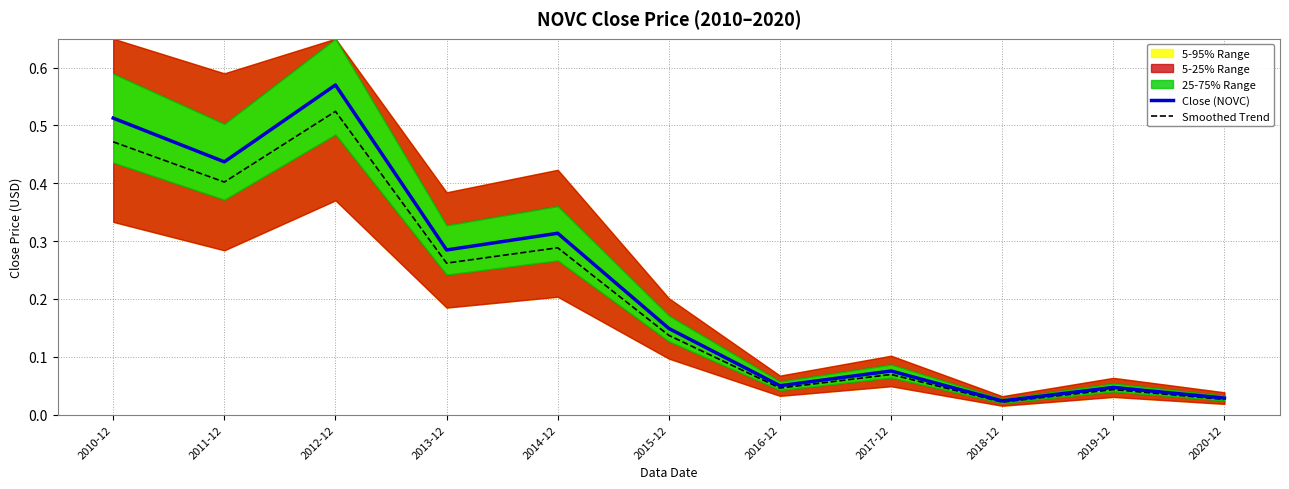

True or false: Smoothed Trend and Close (NOVC) cross at least once.

False